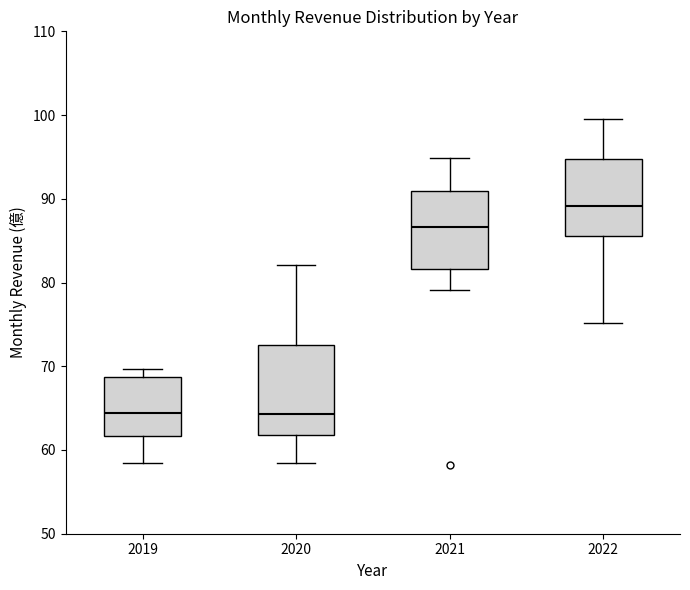

Which box's median line is the highest?

2022